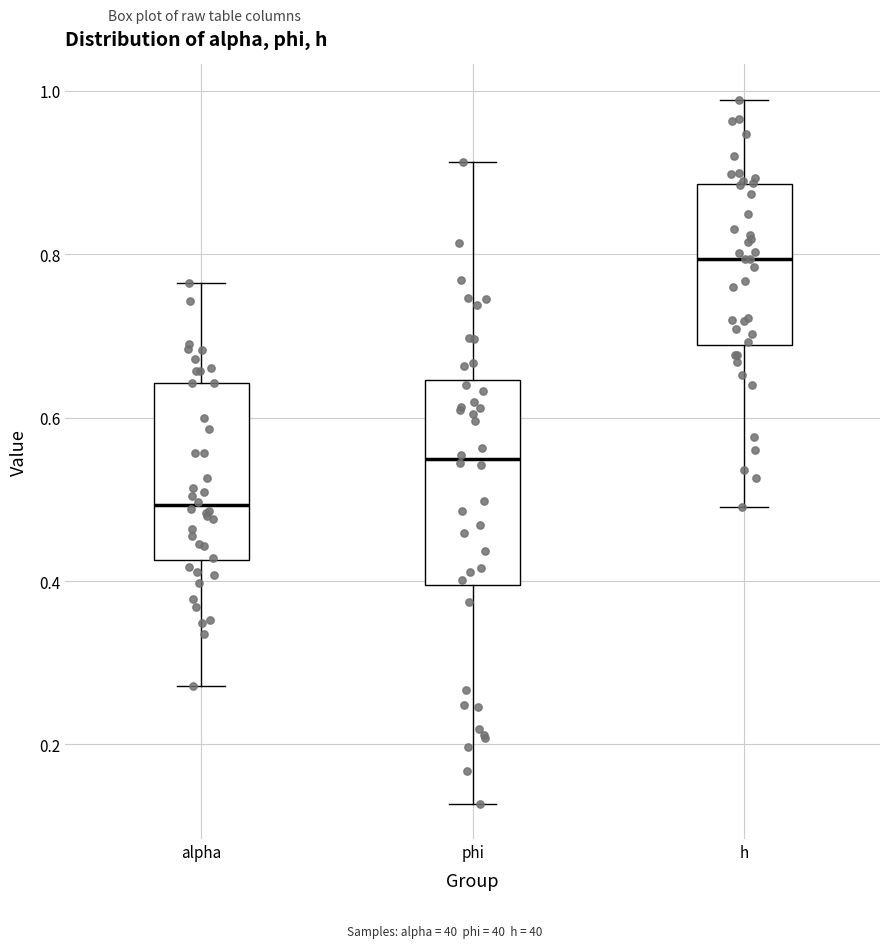

Reading left to right, read every box against the y-axis: the position of its median line, the range the box covers, and the ends of its whiskers. The values are not printed on the chart, so give them approximately, as read against the axis.

alpha: median 0.50, box 0.42 to 0.64, whiskers 0.28 to 0.76
phi: median 0.54, box 0.40 to 0.64, whiskers 0.12 to 0.92
h: median 0.80, box 0.68 to 0.88, whiskers 0.50 to 0.98